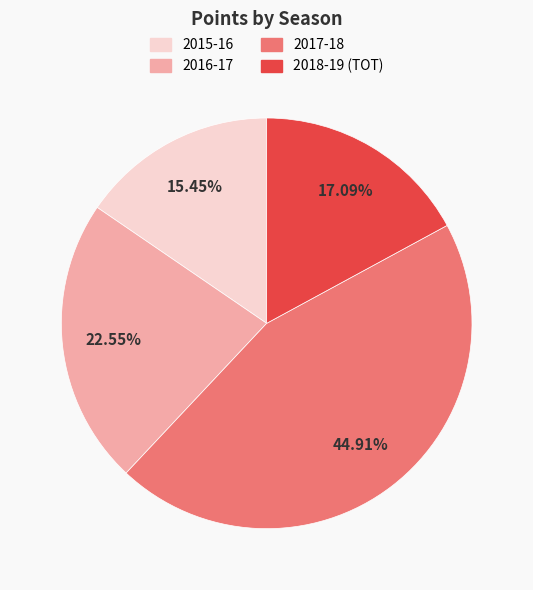

What percentage is the 2018-19 (TOT) slice, to the nearest percent?

17%